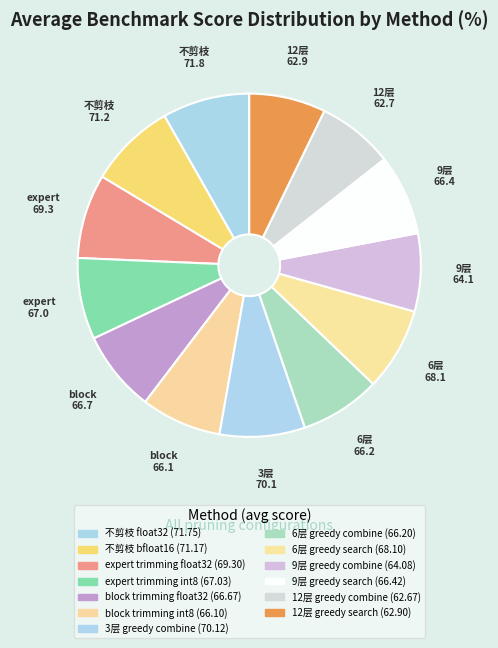

Count the number of slices in the pie.

13